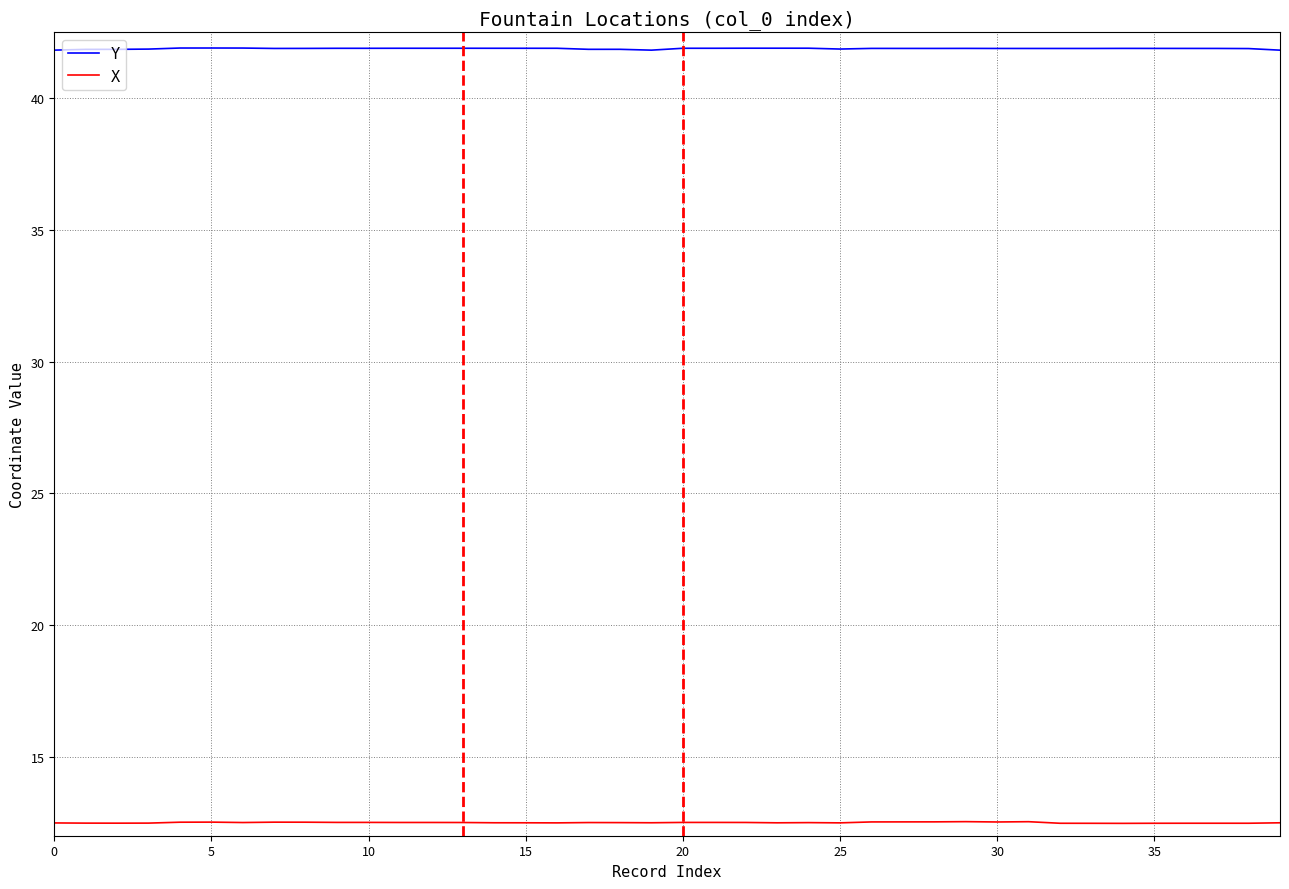

Which series has the largest total across all categories?

Y